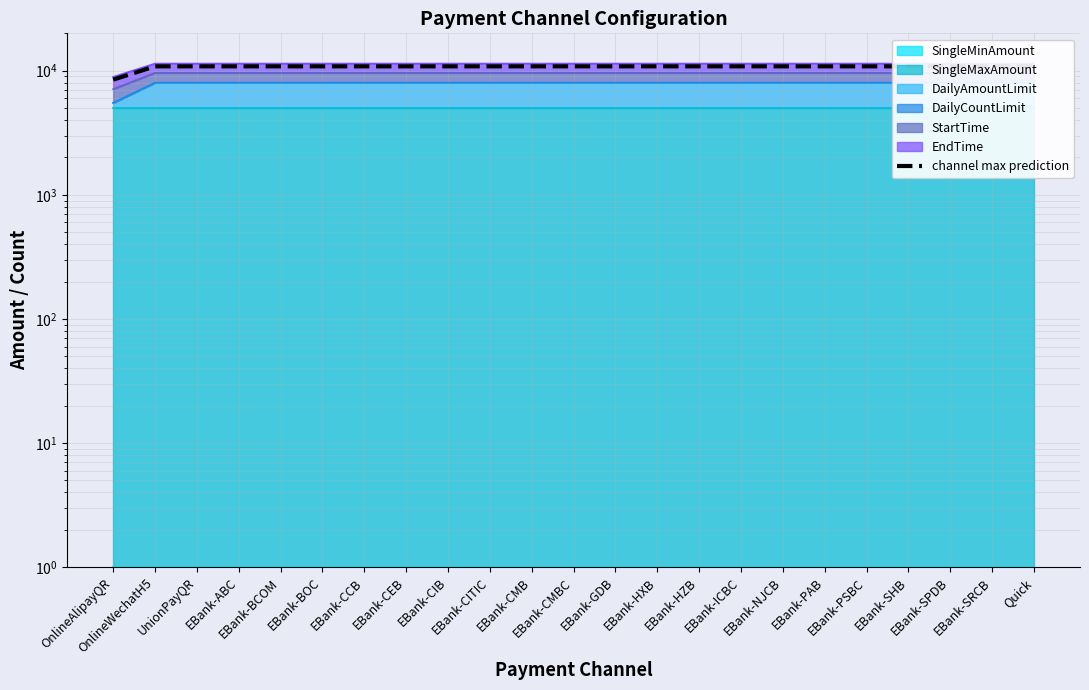

Approximately how many times larger is the value at EBank-SHB compared to EBank-PSBC?

1.0